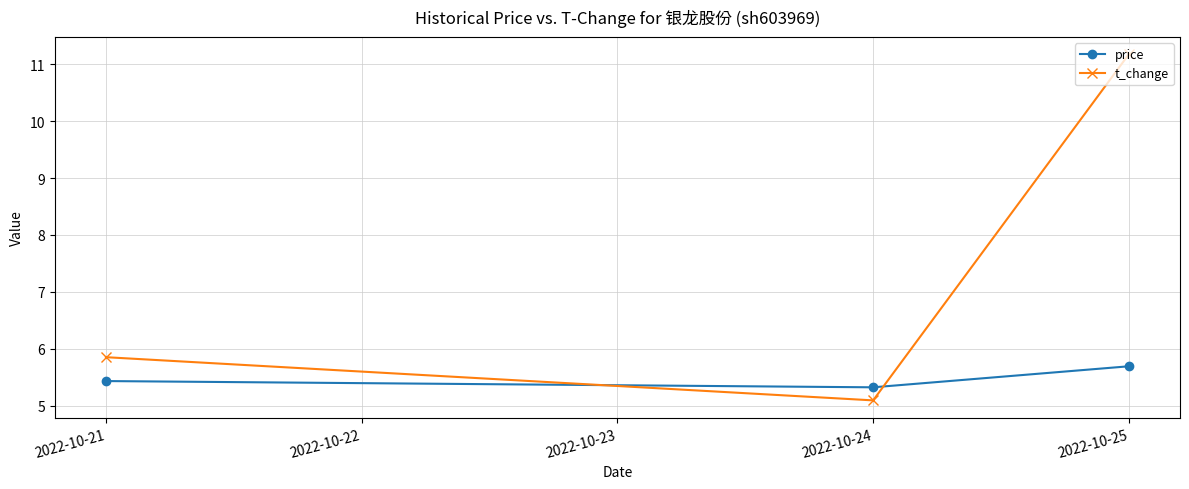

Which series has the widest spread of values?

t_change